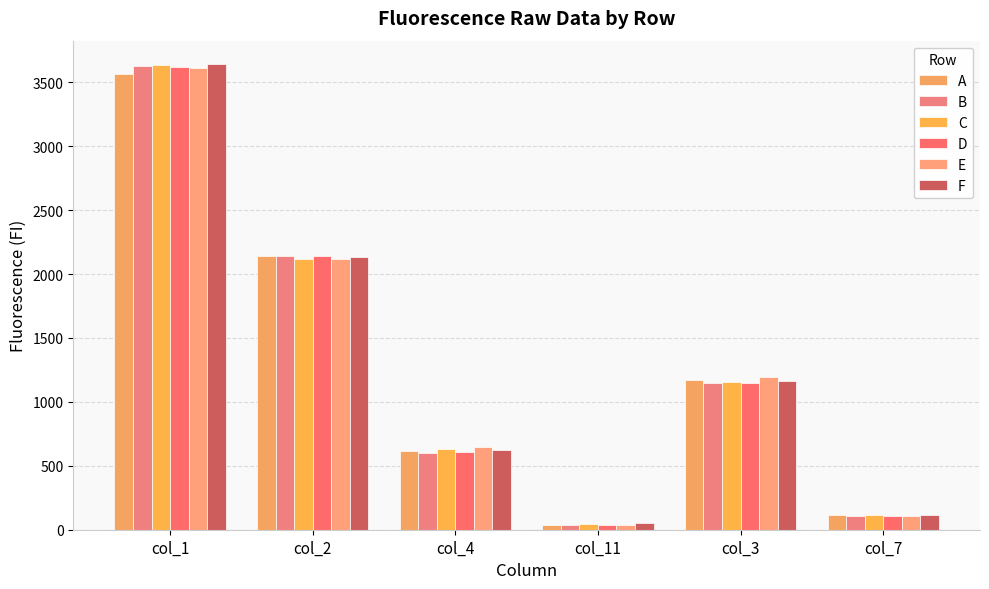

What position from the left is col_1?

1